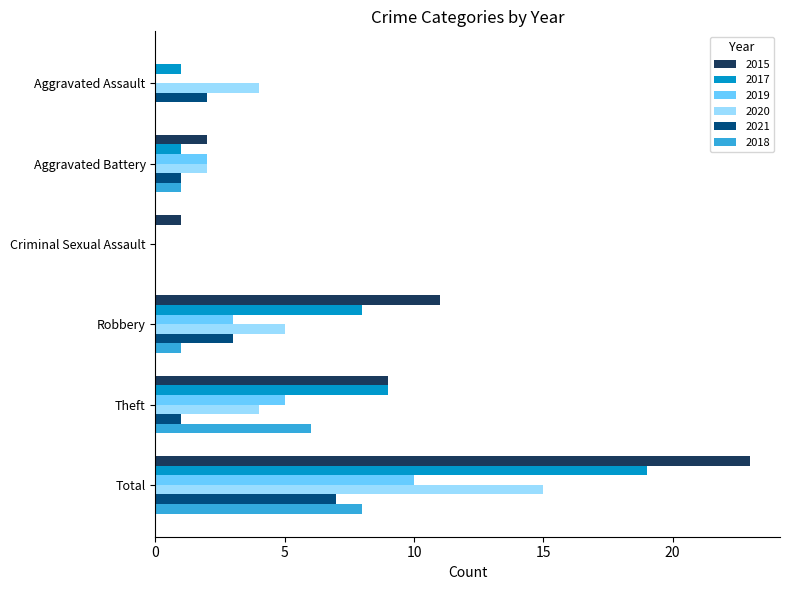

Which series has the largest total across all categories?

2015